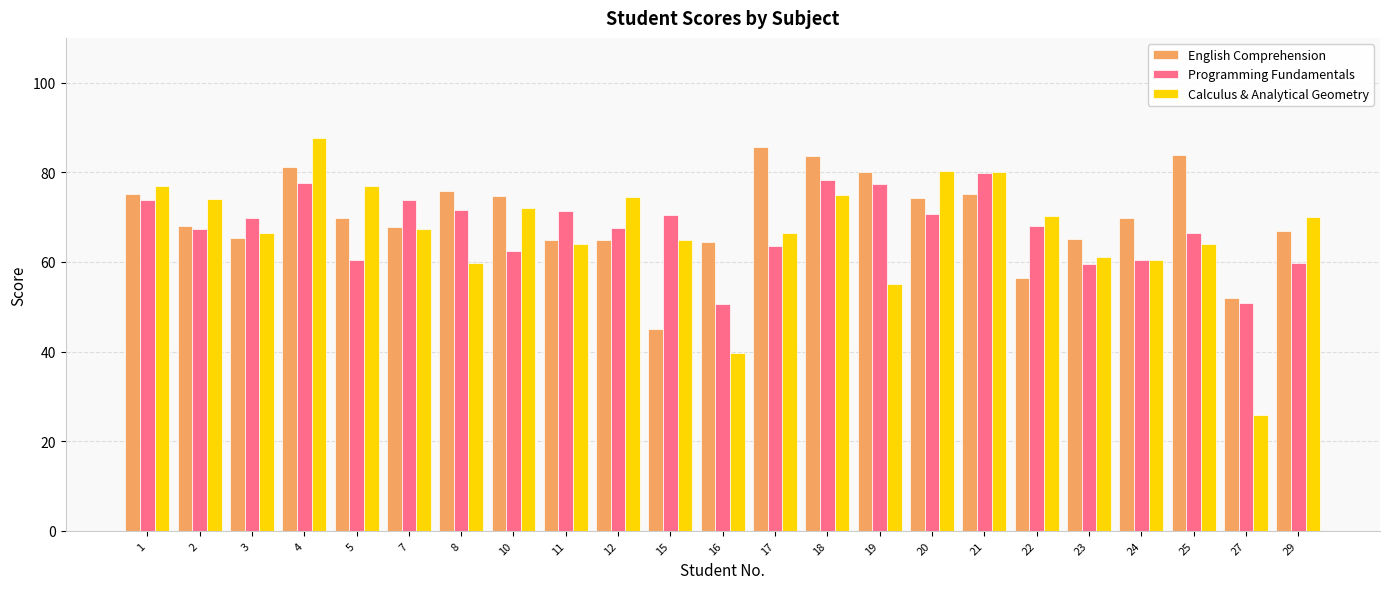

Which series has the largest range (max minus min)?

Calculus & Analytical Geometry